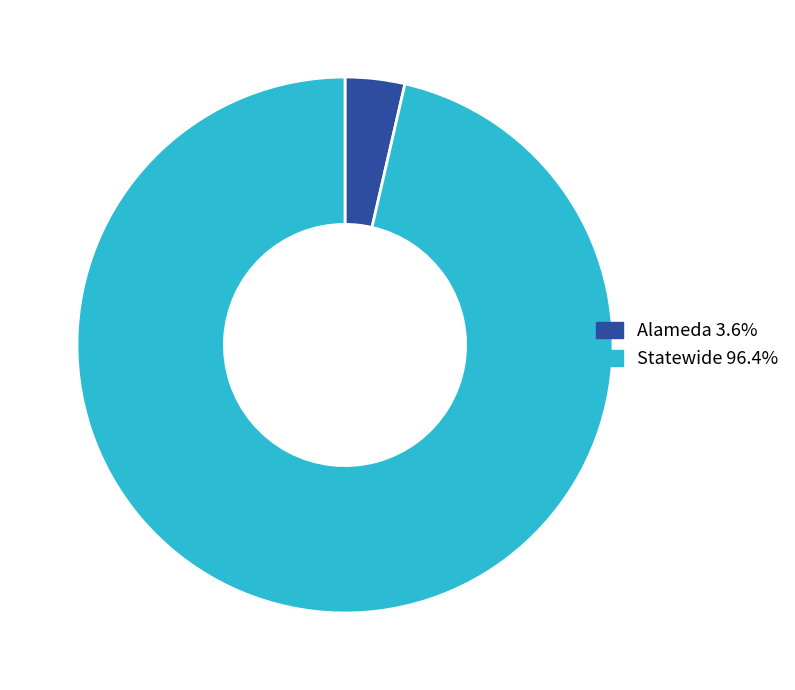

Rank the categories by value from highest to lowest.

Statewide, Alameda